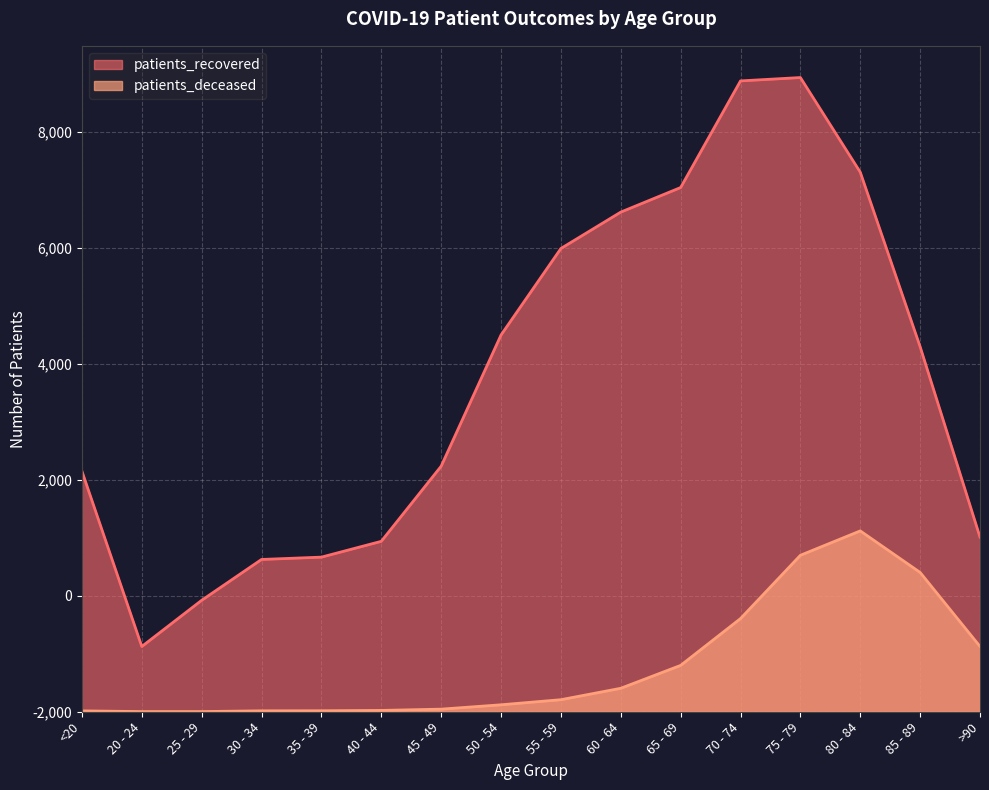

What position from the right is >90?

1